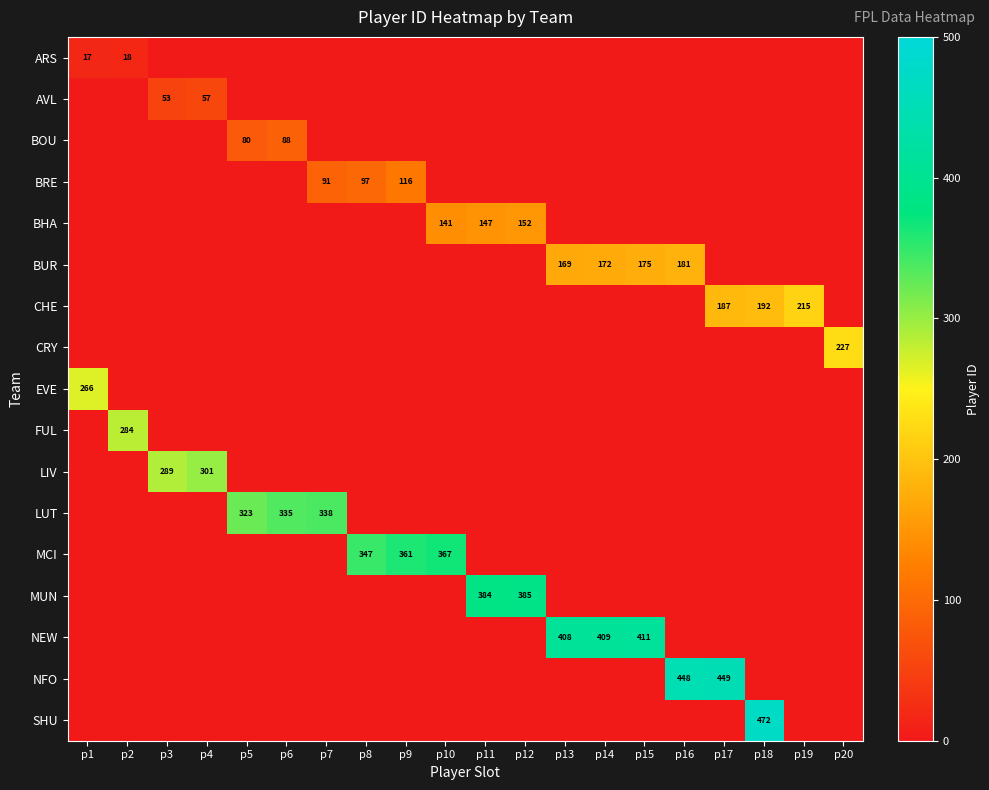

What is the difference between the maximum and minimum values in the NEW series?

411